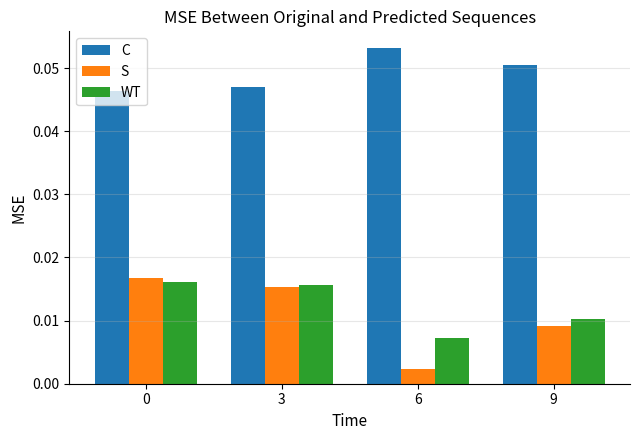

Is it true that C equals 0.0 at 9?

False